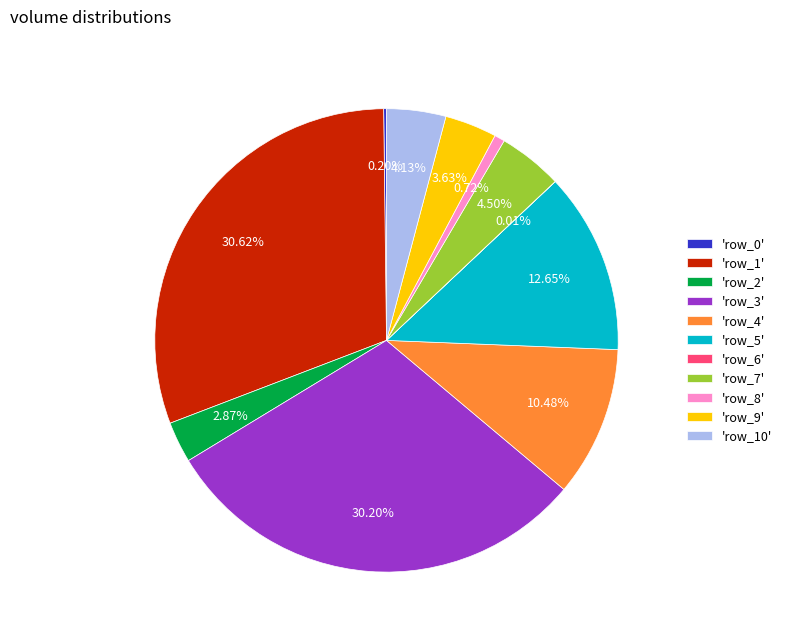

Between 'row_9' and 'row_5', which is larger?

'row_5'